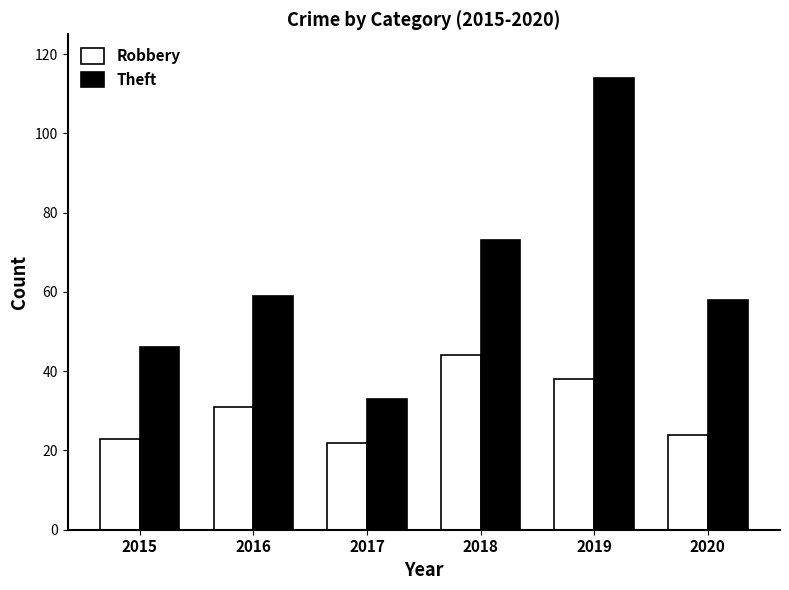

What is the lowest value of the Theft series?

33